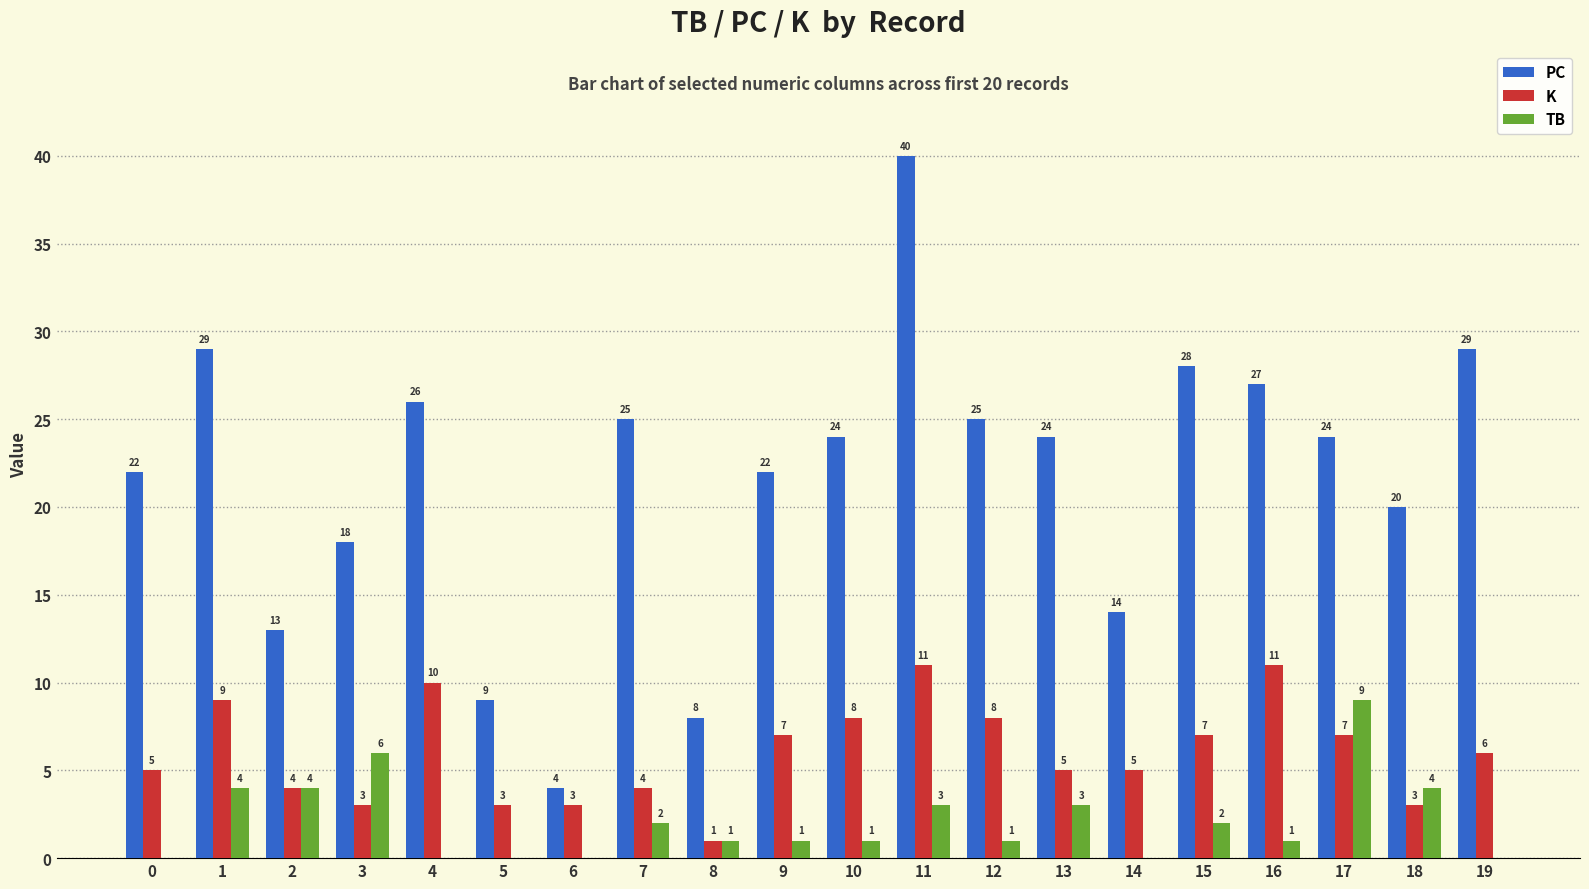

What is the sum of the TB values at 8 and 16?

2